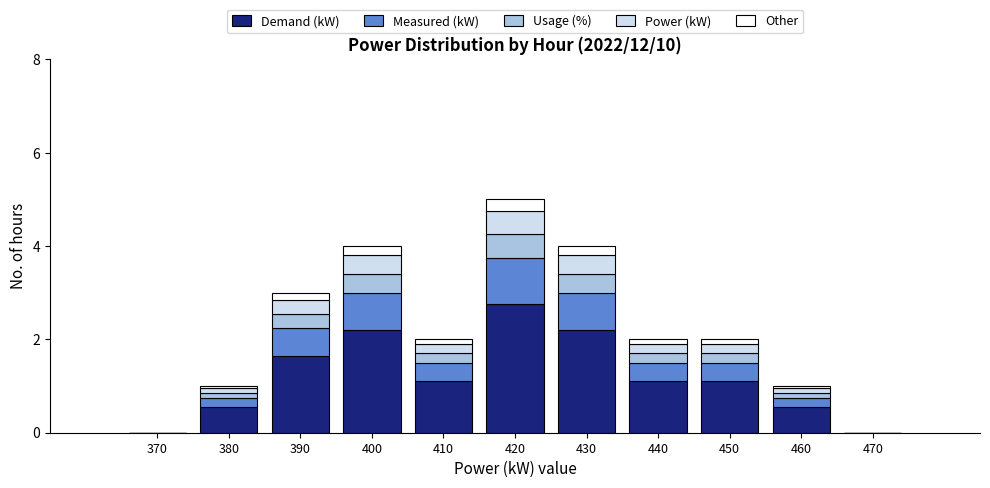

What is the total value across all series at 420?

5.0